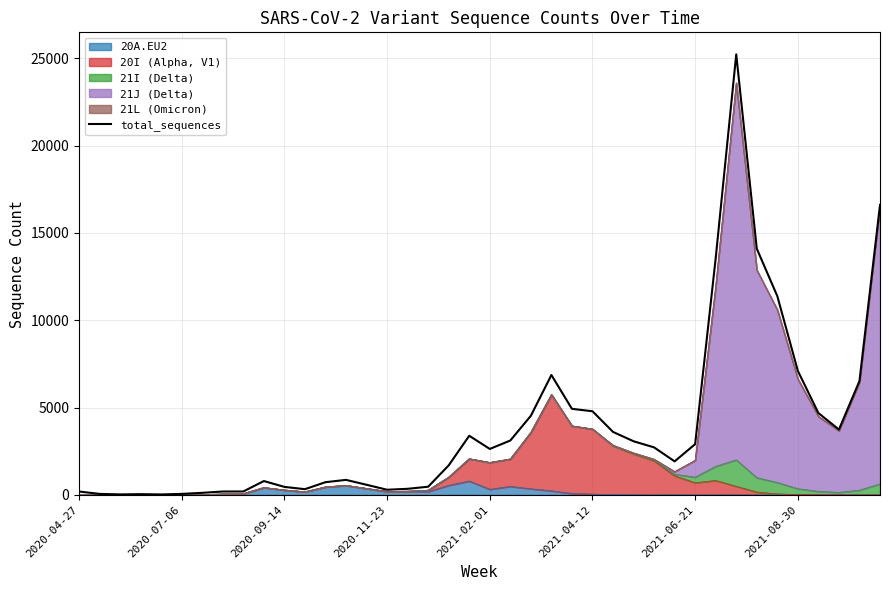

How many values are below 2633?

20